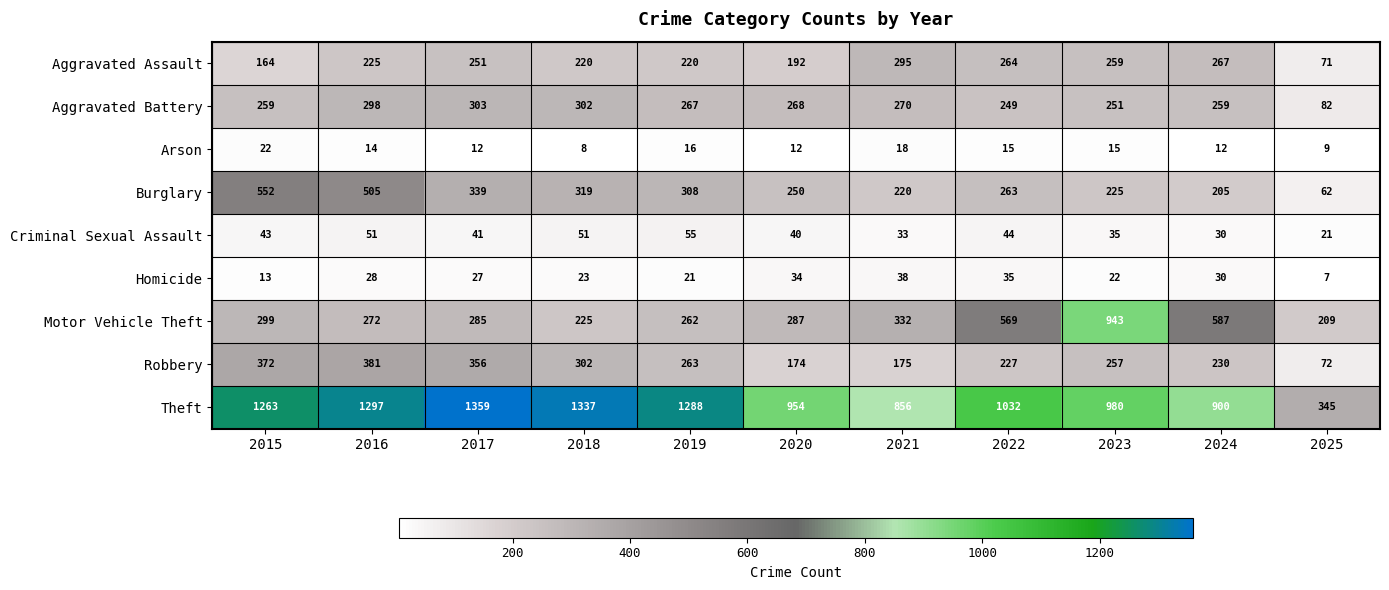

At which label is Criminal Sexual Assault closest to 38?

2020